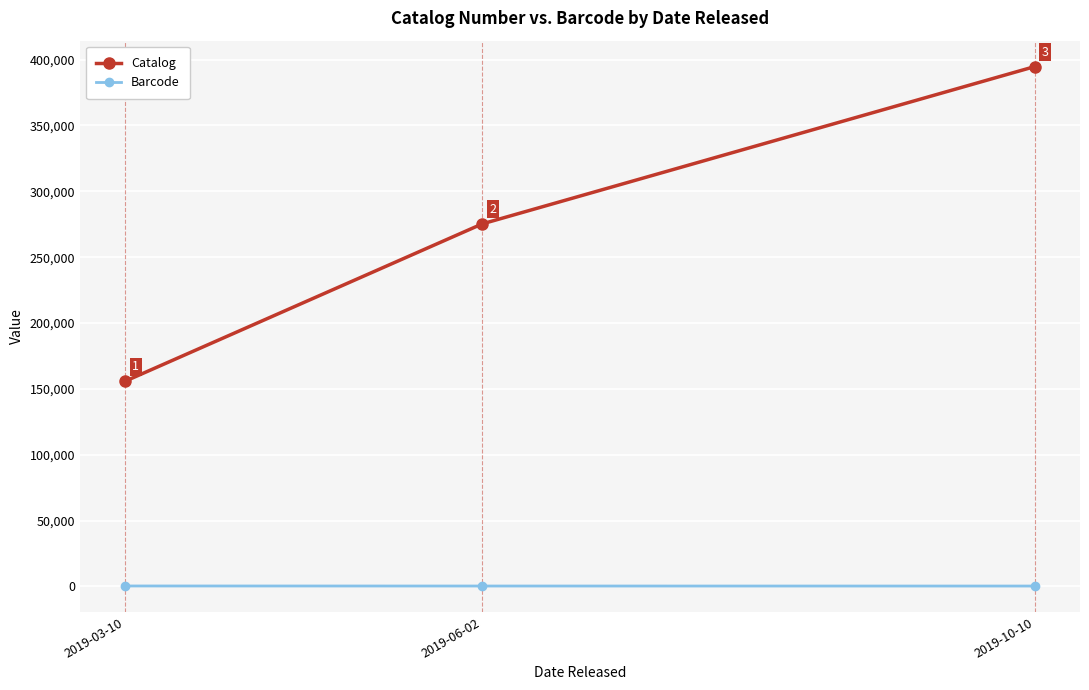

The value of Barcode at 2019-03-10 is 308. True or false?

True